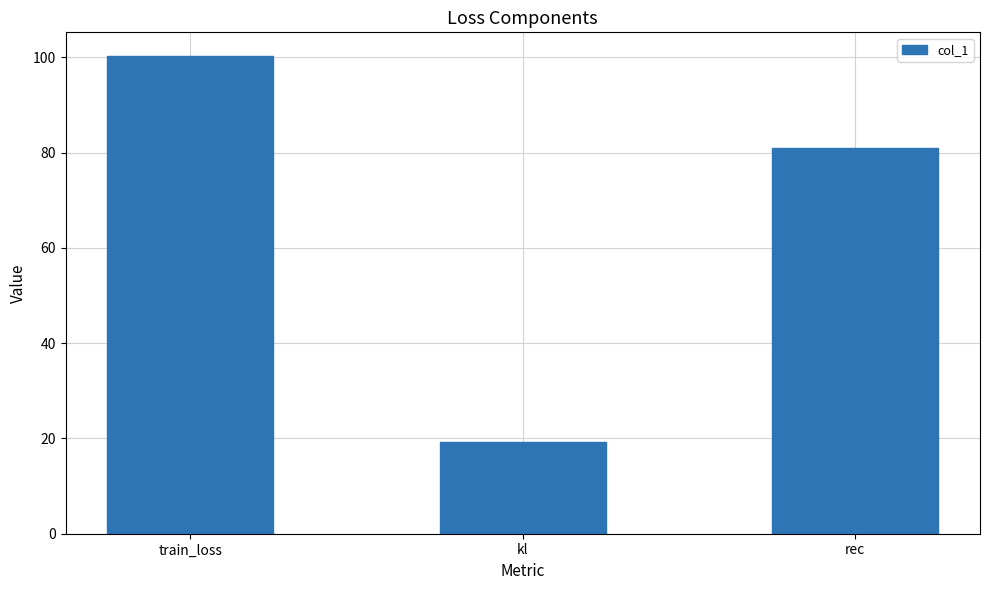

True or false: the data shows 25.5 at kl.

False